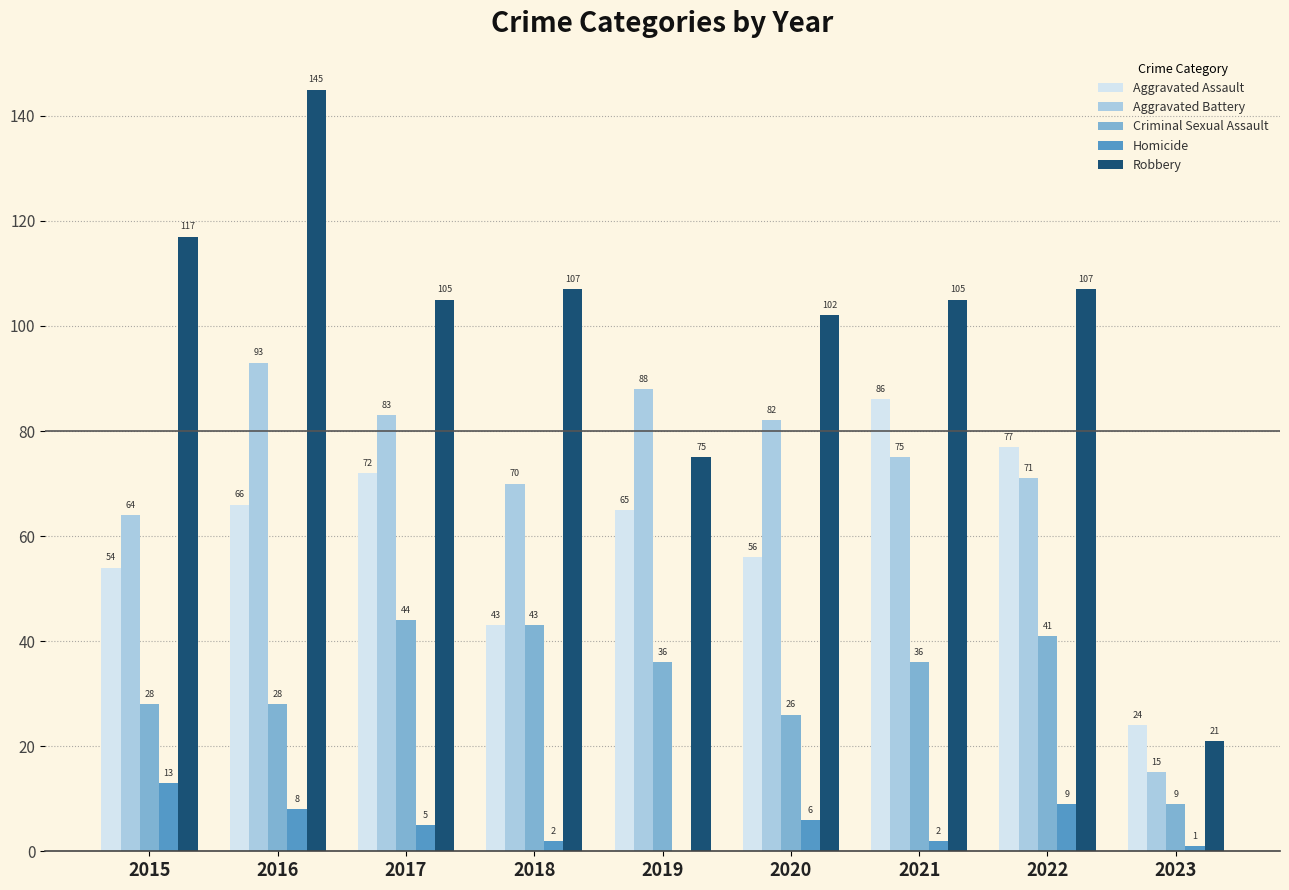

Which series has the largest range (max minus min)?

Robbery